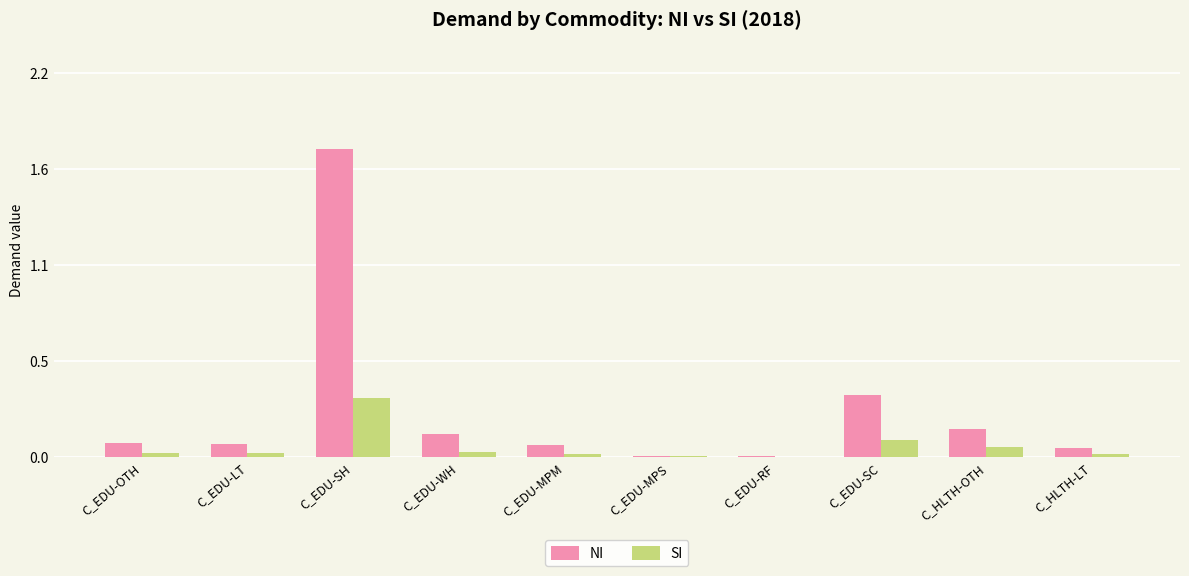

What is the highest value of the NI series?

1.7